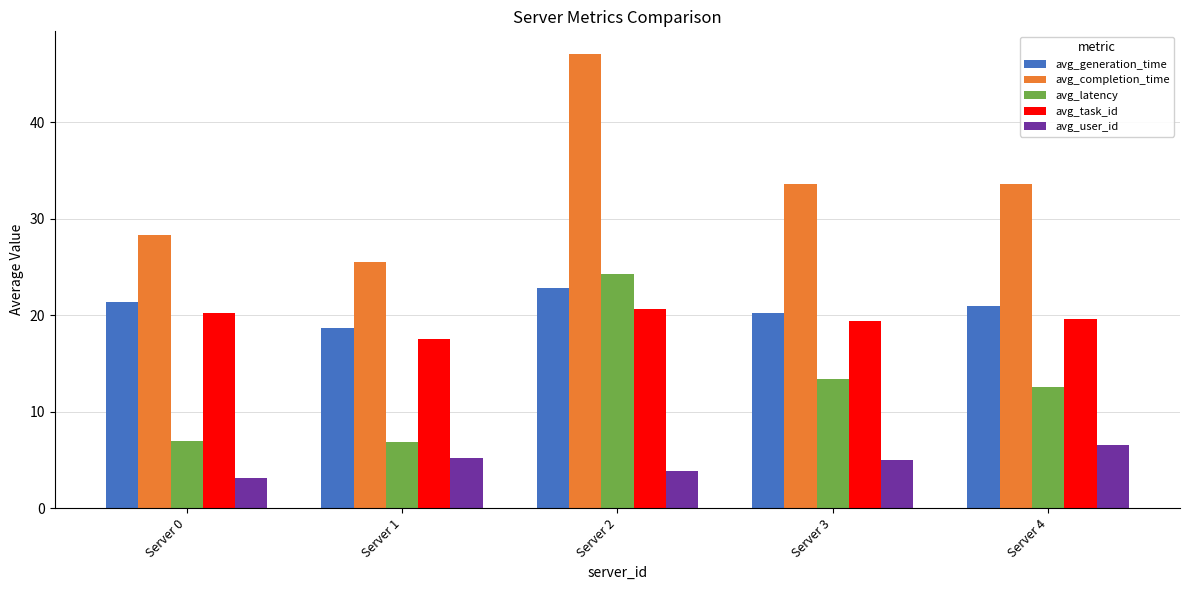

What are all the series names shown in the legend?

avg_generation_time, avg_completion_time, avg_latency, avg_task_id, avg_user_id